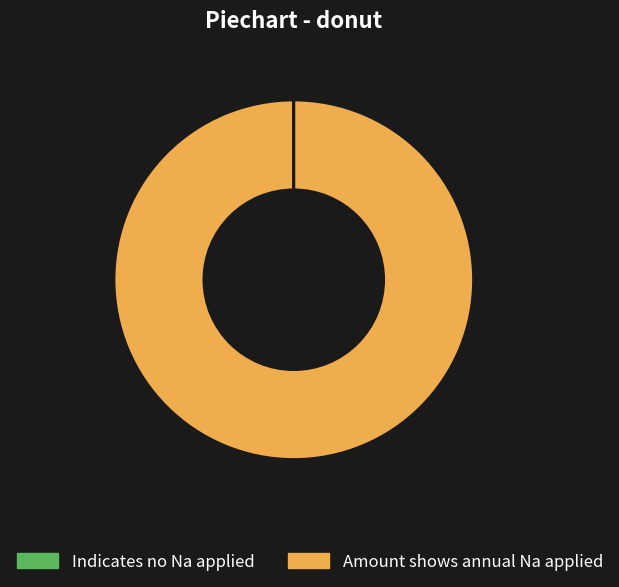

Which slice is the largest?

Amount shows annual Na applied